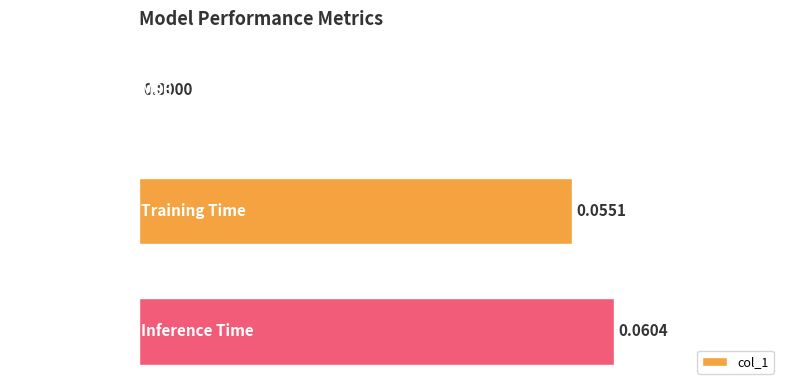

Are the bars horizontal?

Yes